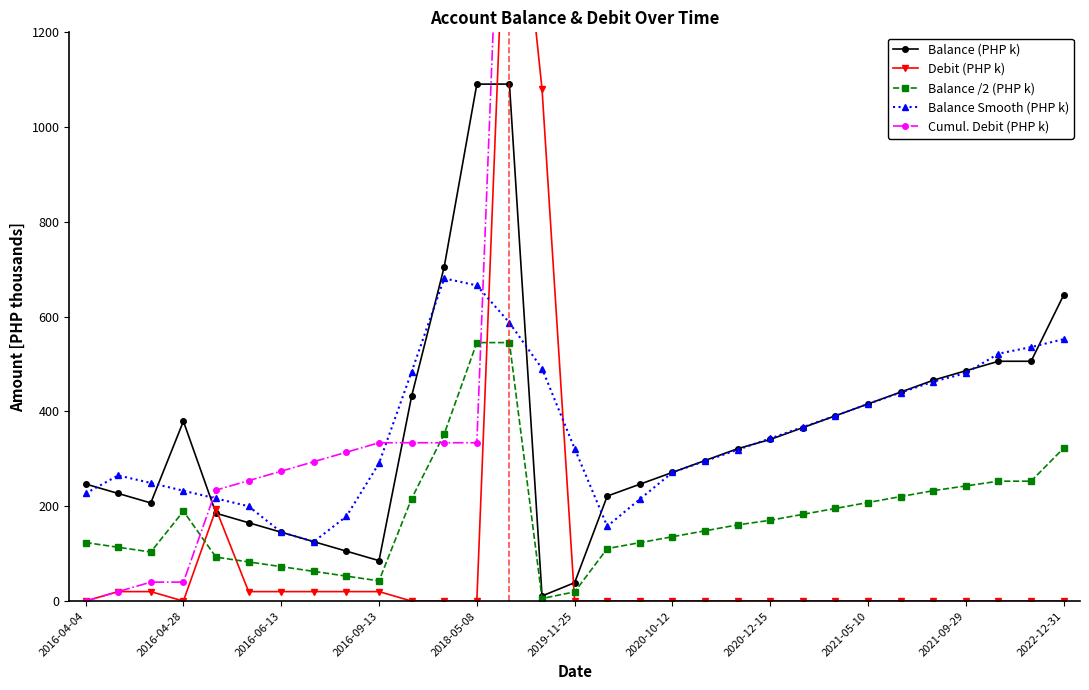

How many lines are shown in the chart?

5